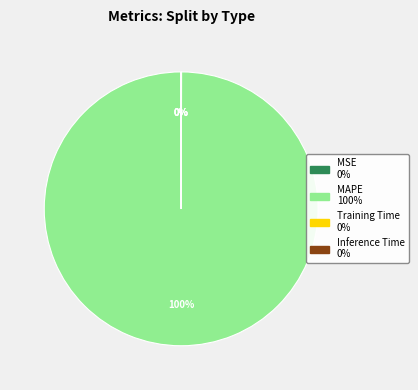

Is it true that MAPE is 100% of the pie?

True